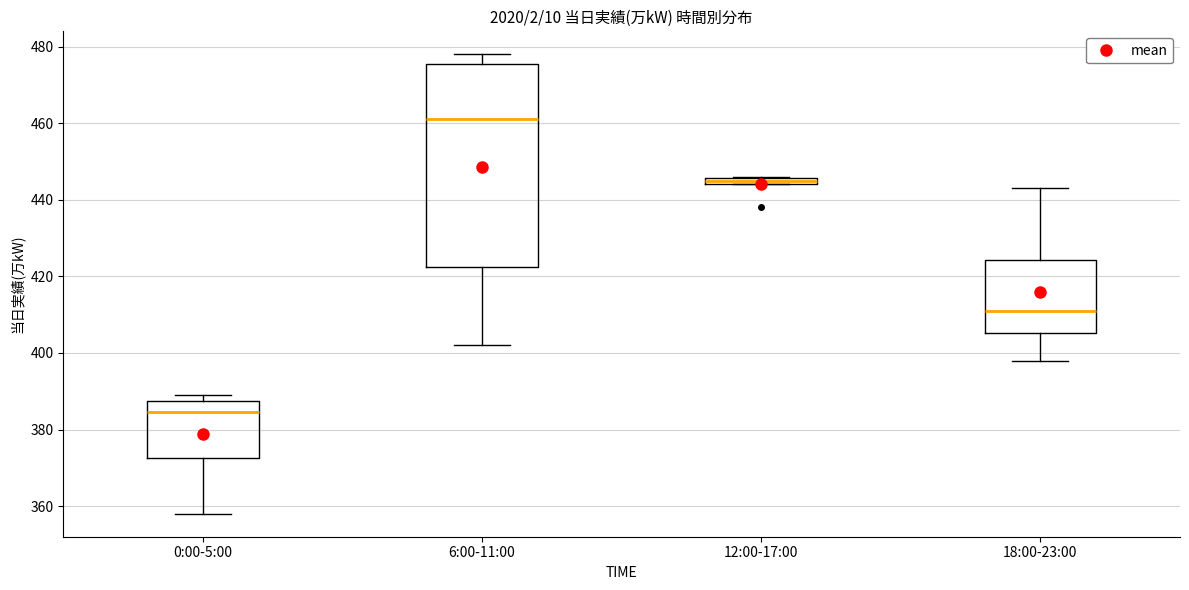

Which box is the tallest, from its lower edge to its upper edge?

6:00-11:00